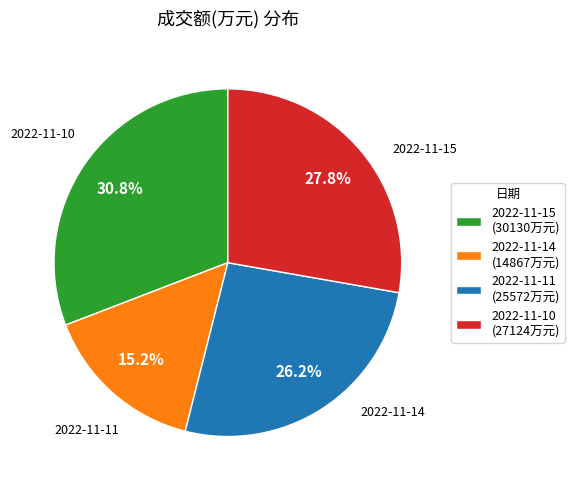

Which slice is the smallest?

2022-11-14